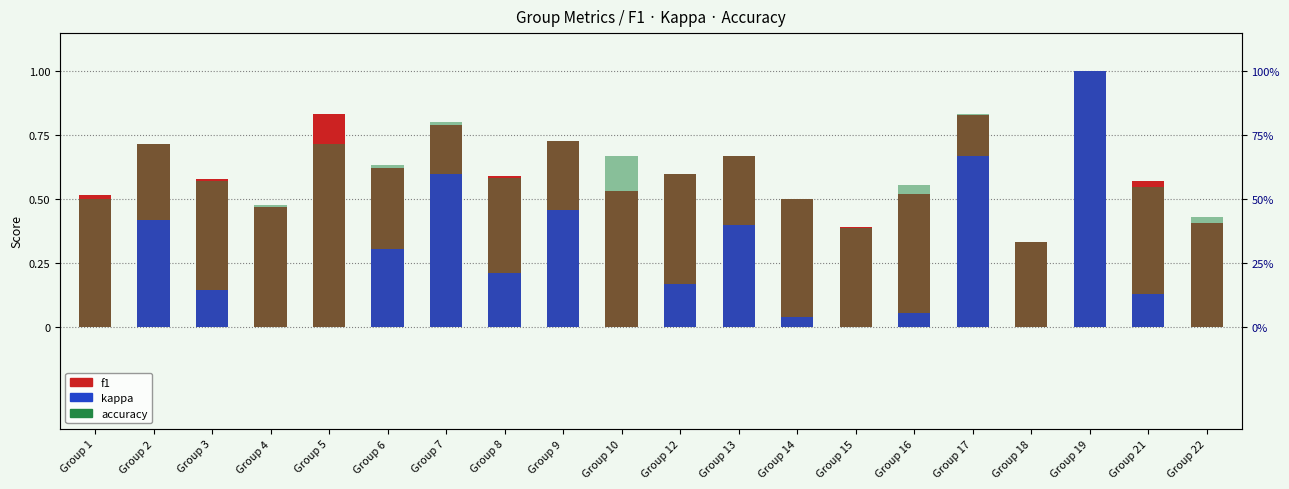

What is the total value across all series at Group 3?

1.3